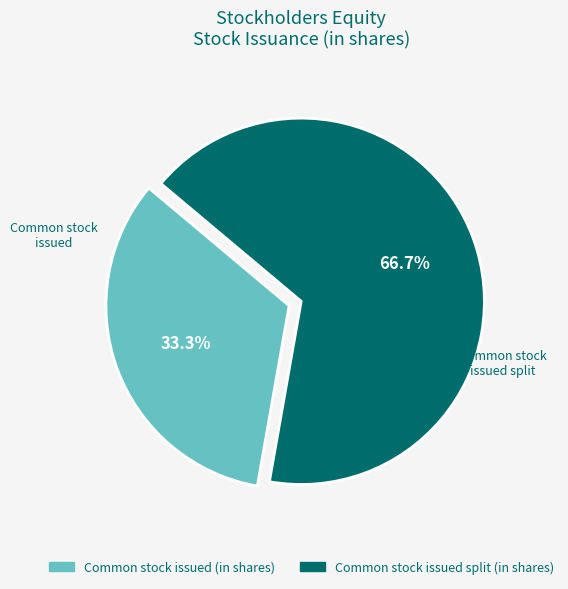

Which category has the smallest portion of the pie?

Common stock issued (in shares)